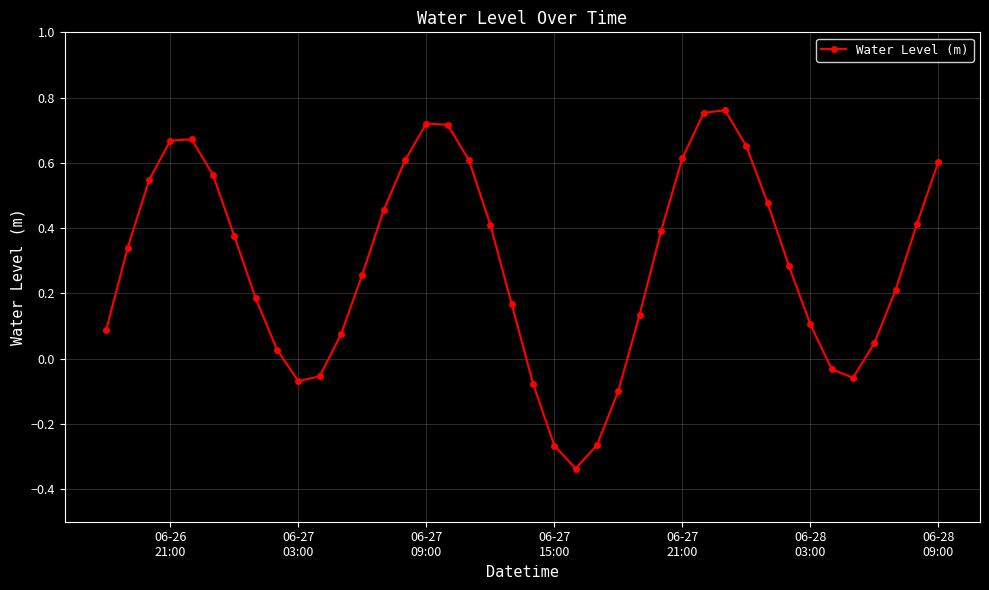

What is the difference between the maximum and second lowest values?

1.0